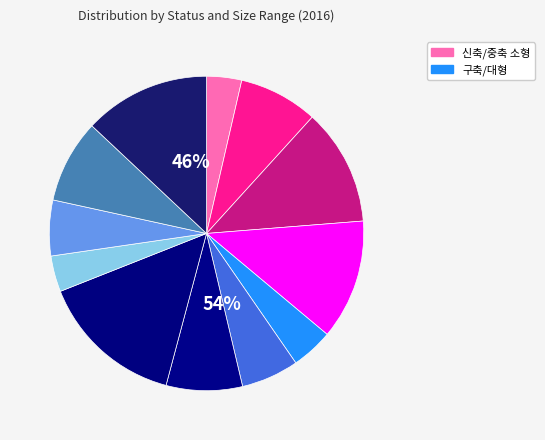

To the nearest percent, what is the average slice percentage?

8%